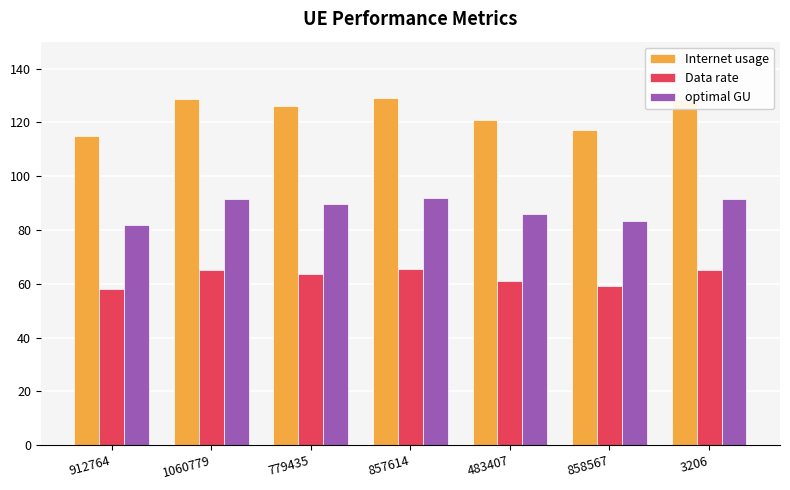

What is the greatest value displayed?

129.2